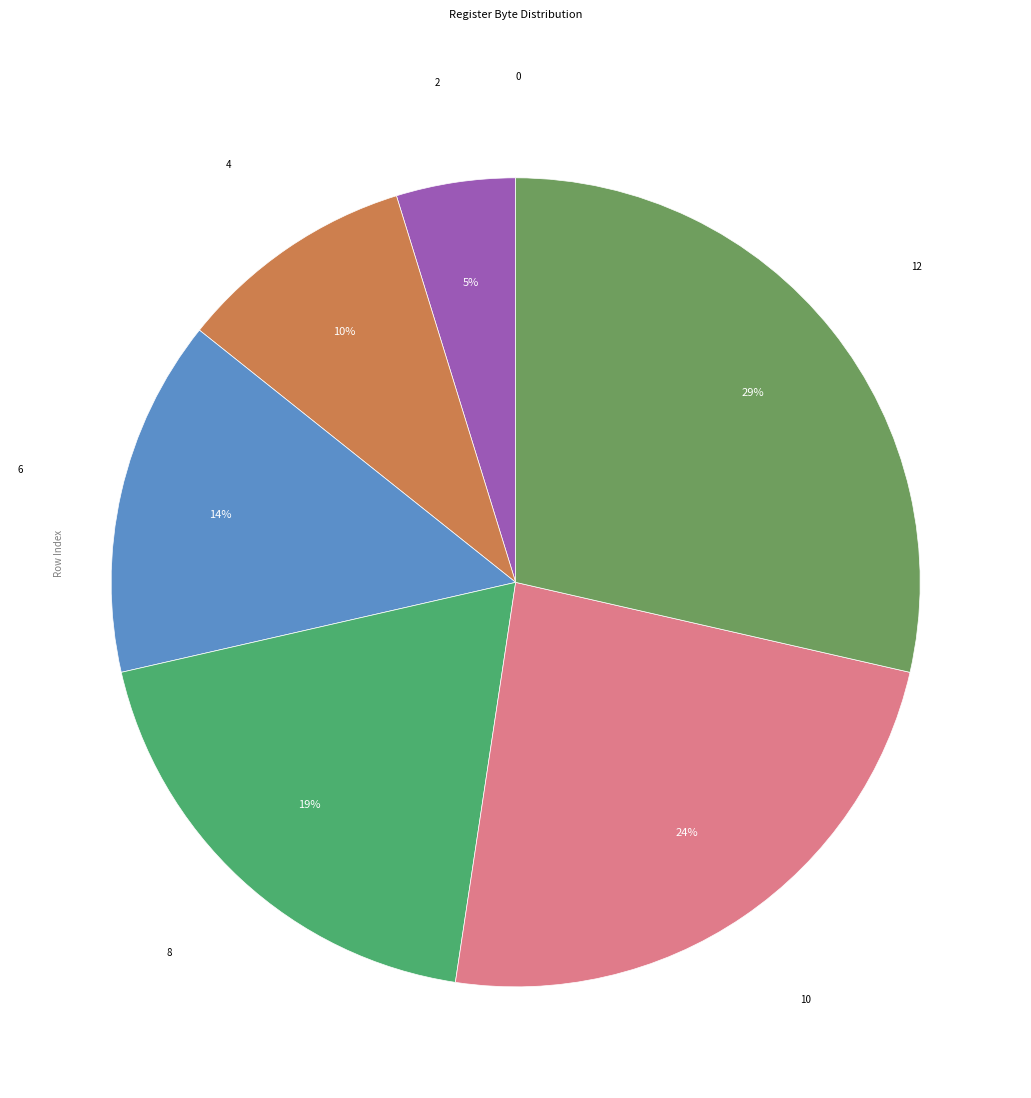

Is there a majority slice in this chart?

No